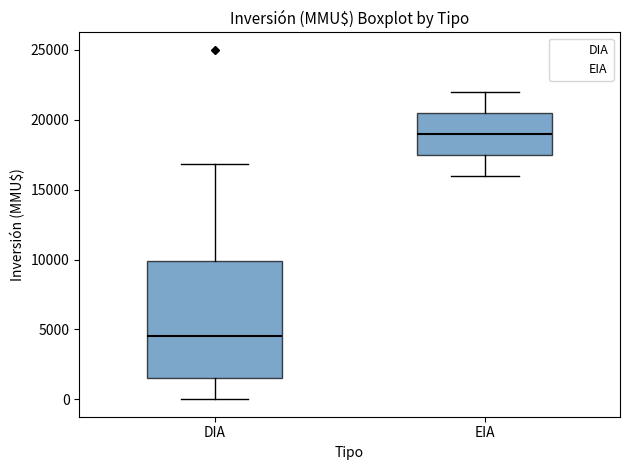

Comparing the boxes themselves (not the whiskers), which one is the tallest?

DIA